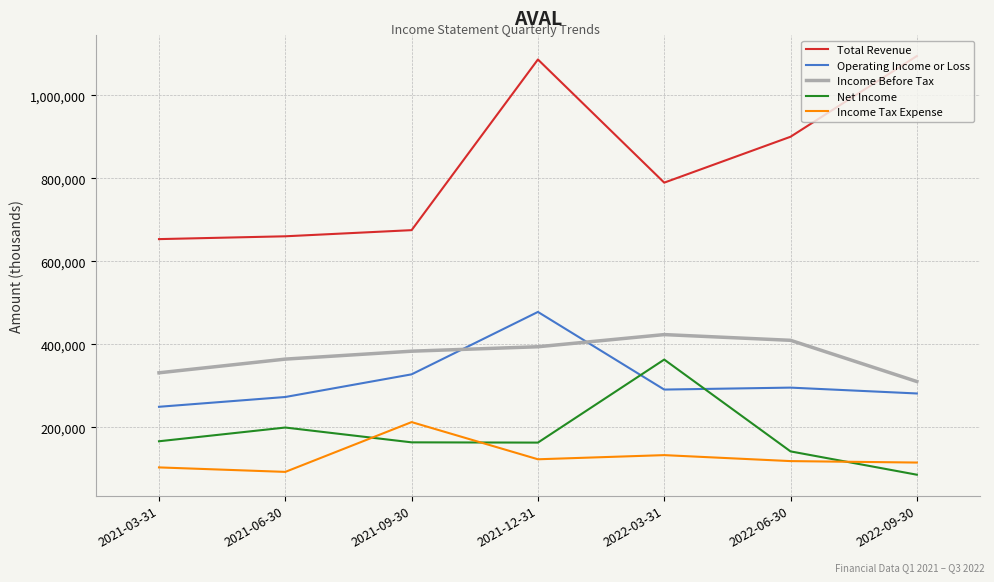

Which series changed the most between 2021-12-31 and 2022-03-31?

Total Revenue